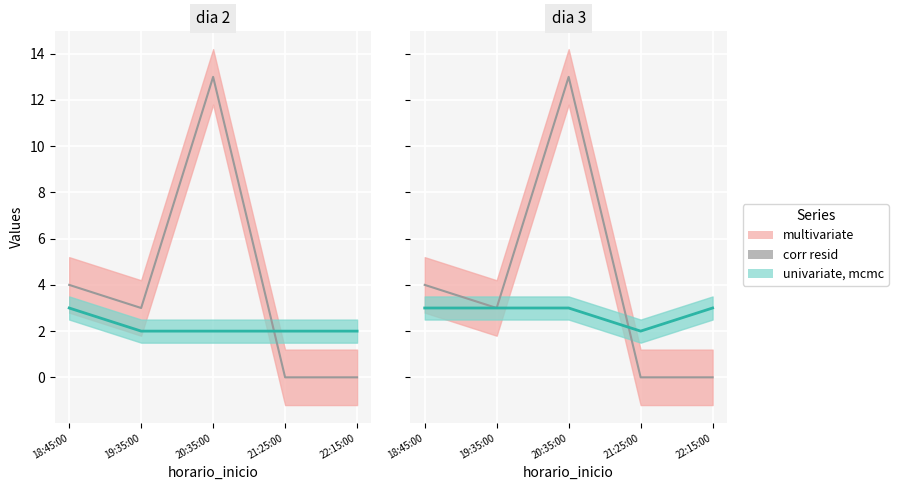

Reading left to right, transcribe all the data shown in this chart.

18:45:00=4	19:35:00=3	20:35:00=13	21:25:00=0	22:15:00=0